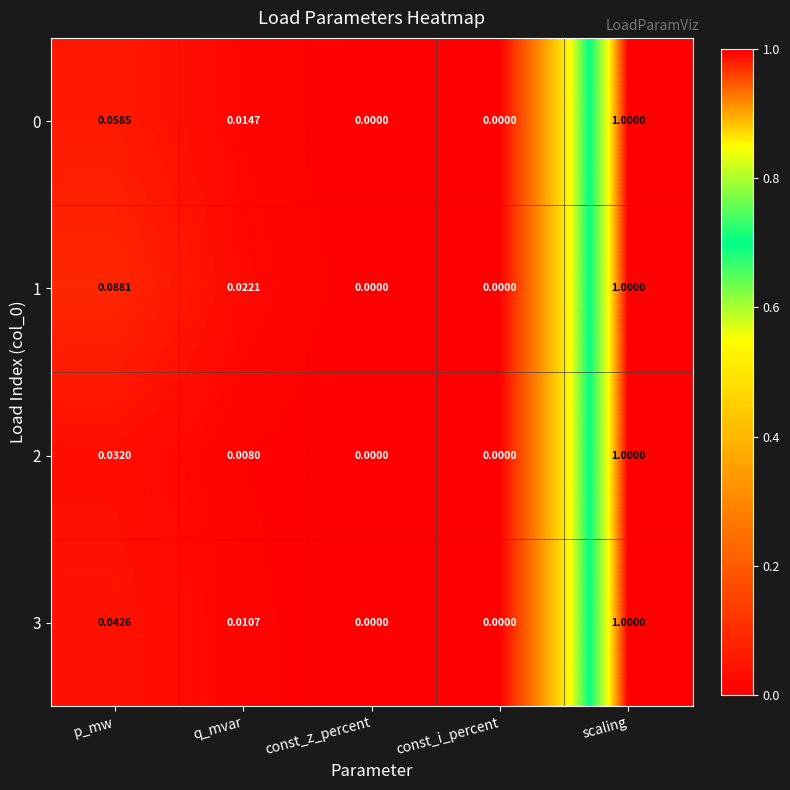

Which series has the largest total across all categories?

1